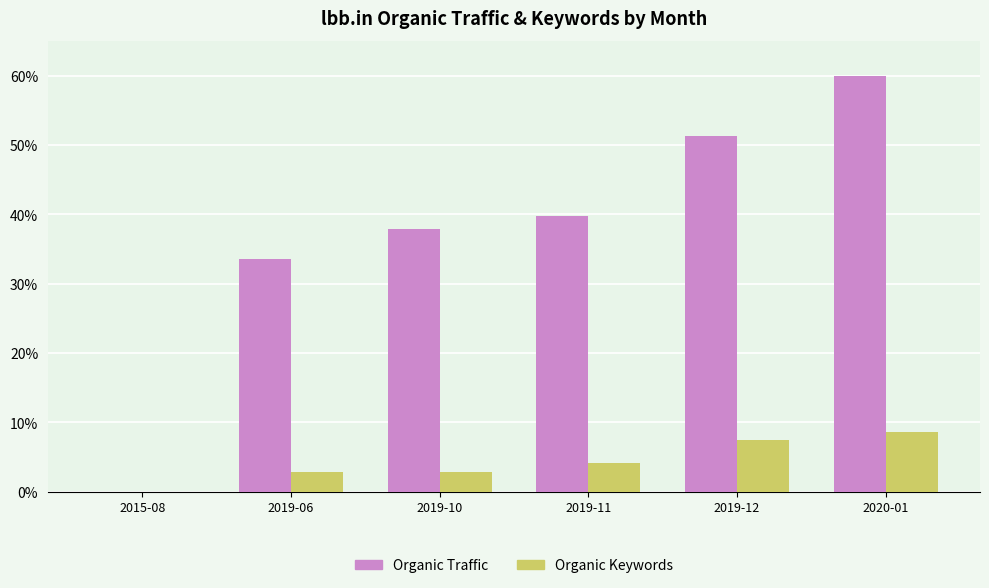

What is the difference between the Organic Traffic values at 2019-12 and 2020-01?

8.7